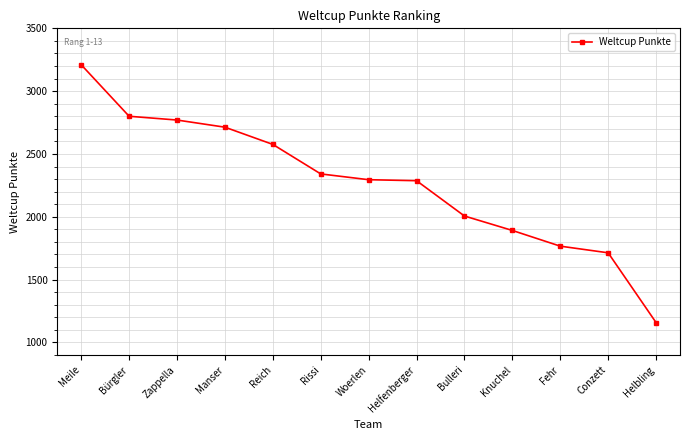

What is the greatest value displayed?

3210